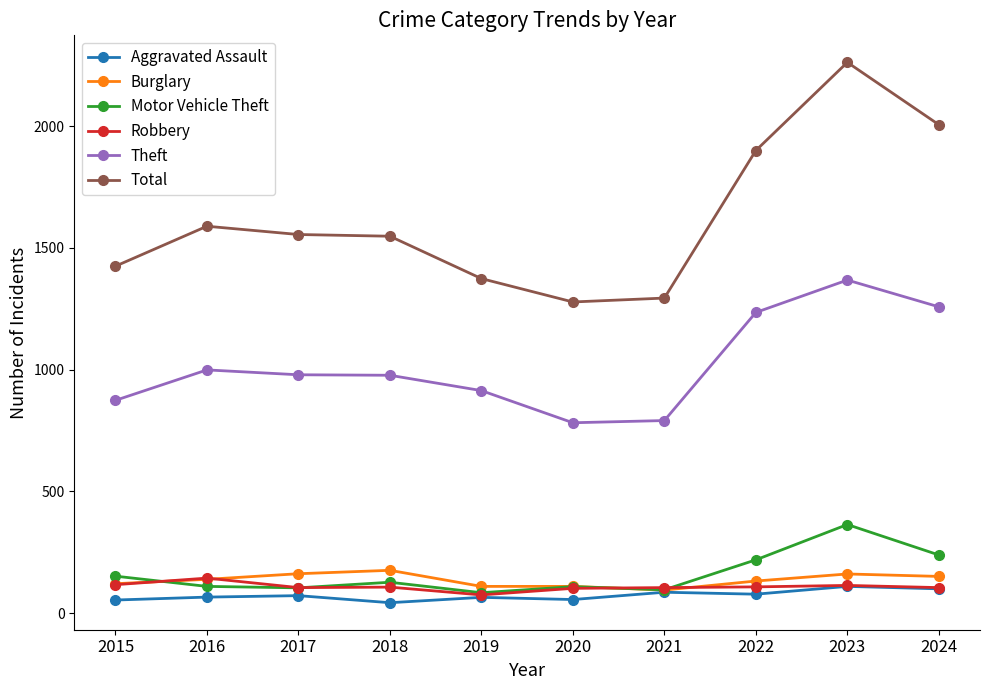

True or false: Aggravated Assault and Theft intersect in this chart.

False